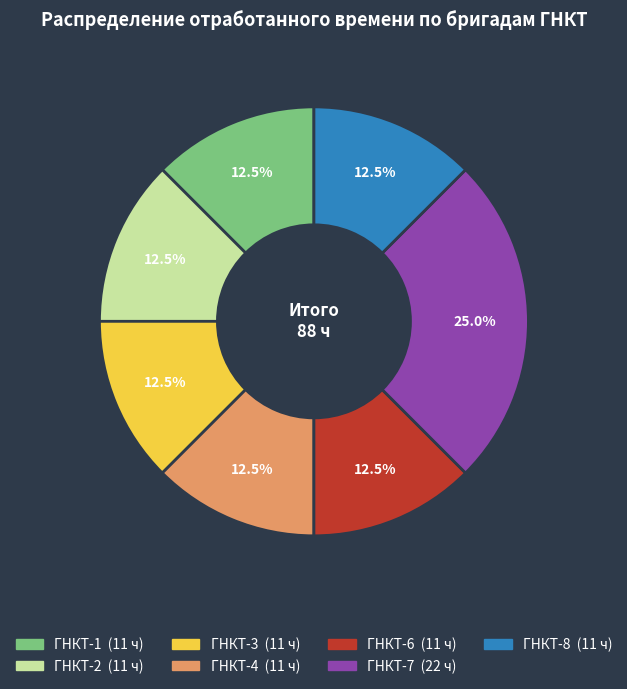

Which slice is the largest?

ГНКТ-7